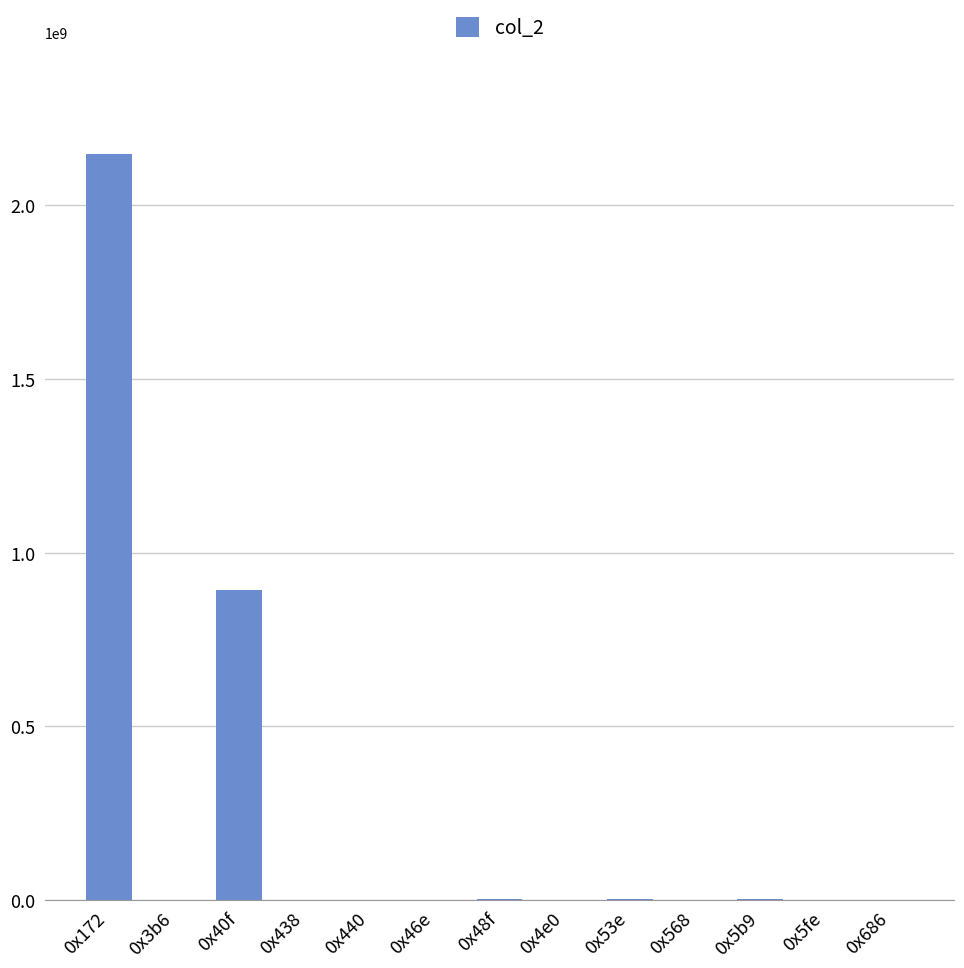

What is the sum of all values?

3051272523